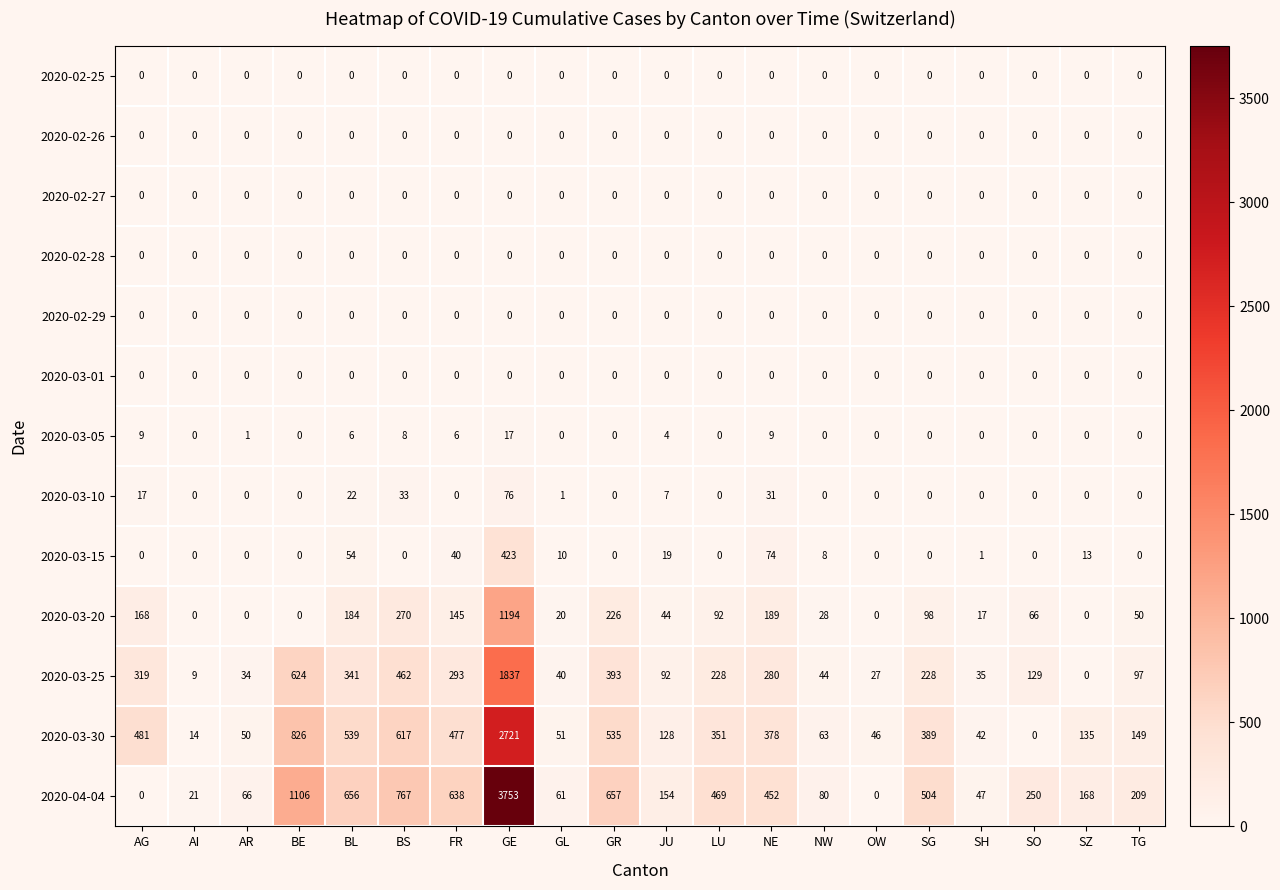

Is it true that 2020-03-05 equals 1 at AR?

True